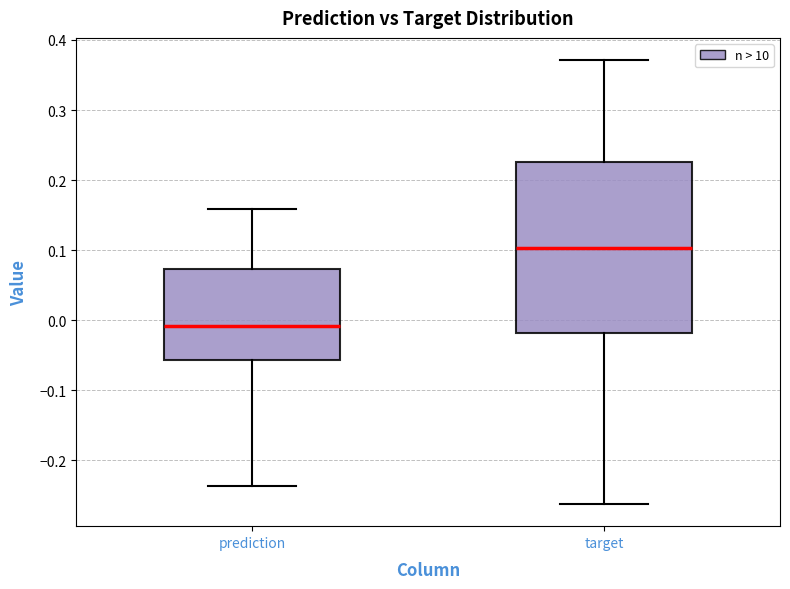

Which box is the tallest, from its lower edge to its upper edge?

target